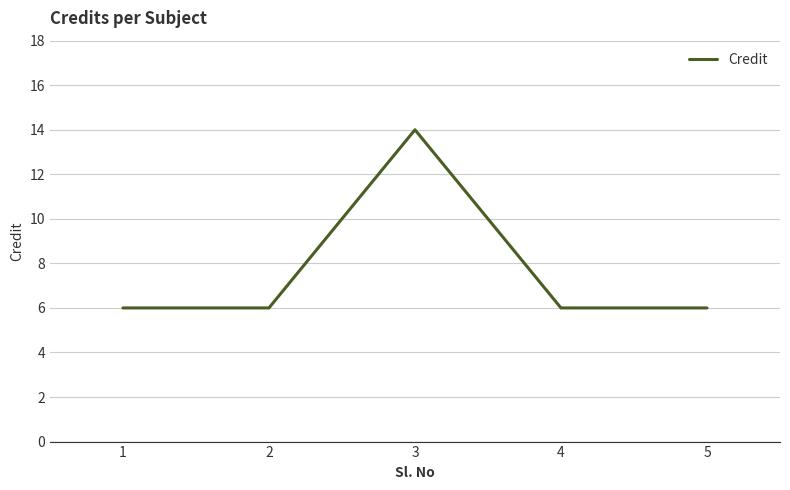

True or false: the data has more than 0 interior local peaks.

True